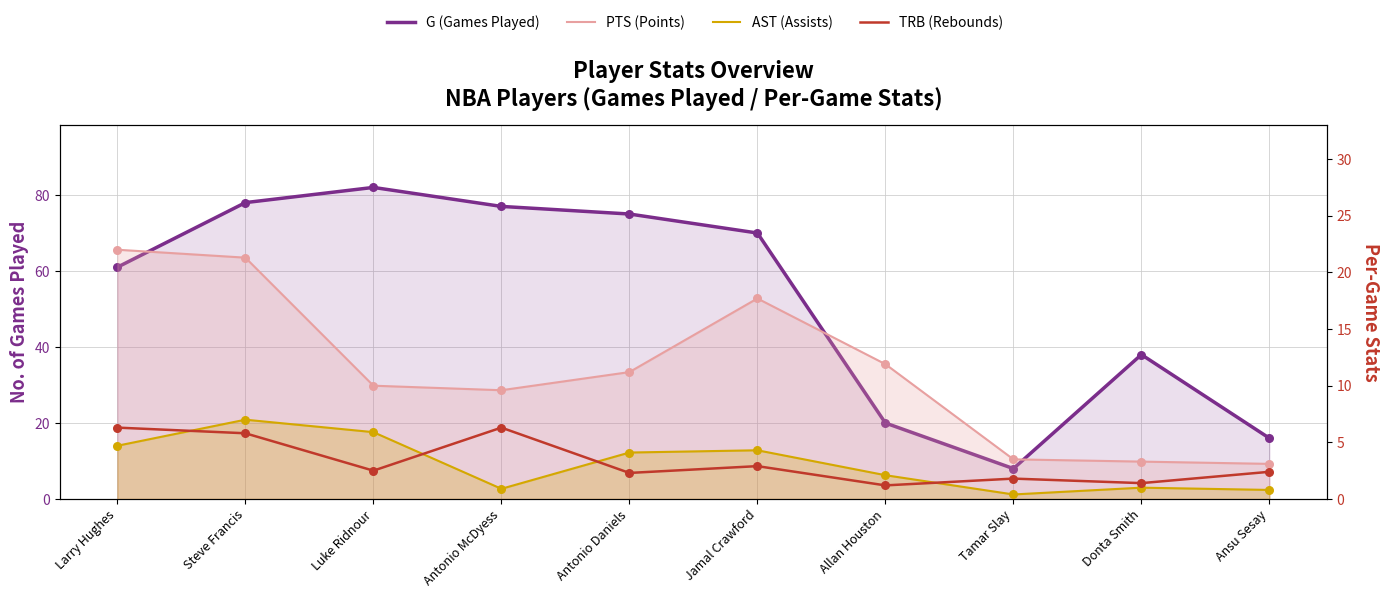

Which series contains the lowest Y value?

AST (Assists)